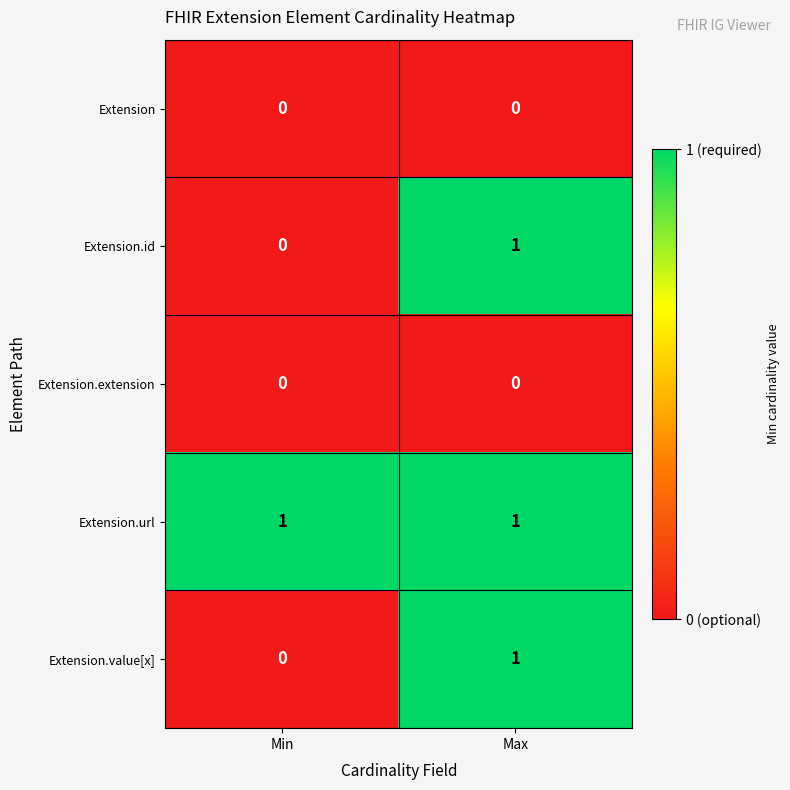

Count the number of categories in the chart.

2